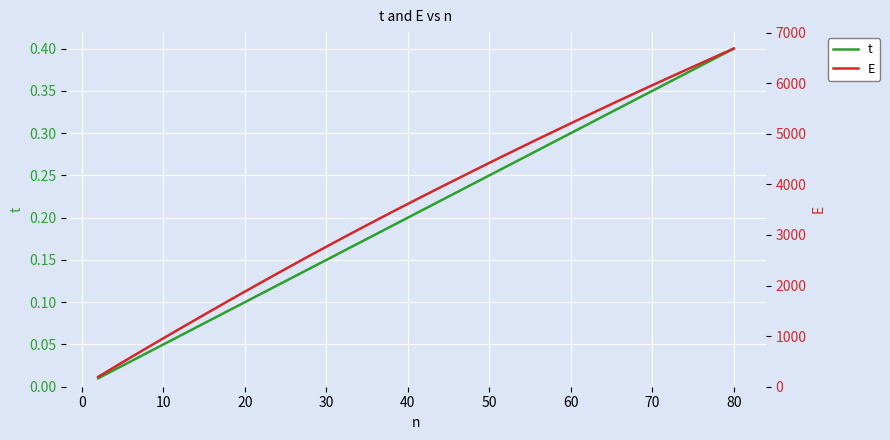

What is the maximum value shown in the chart?

6686.8